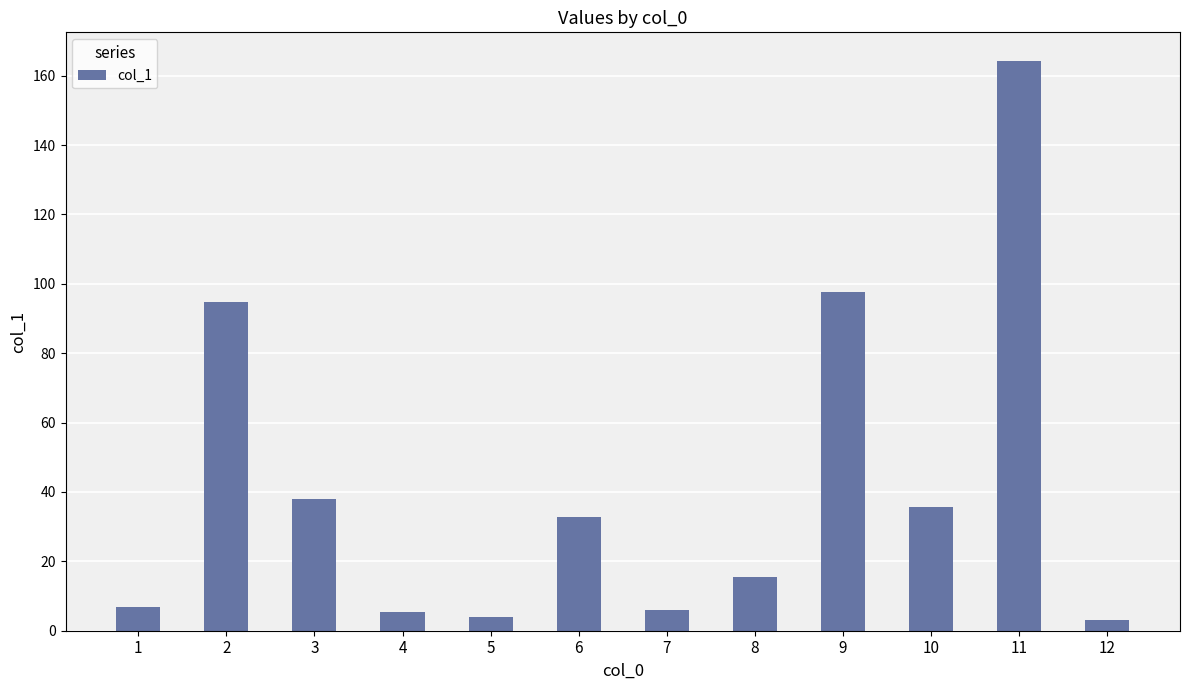

How many bars are there in total?

12